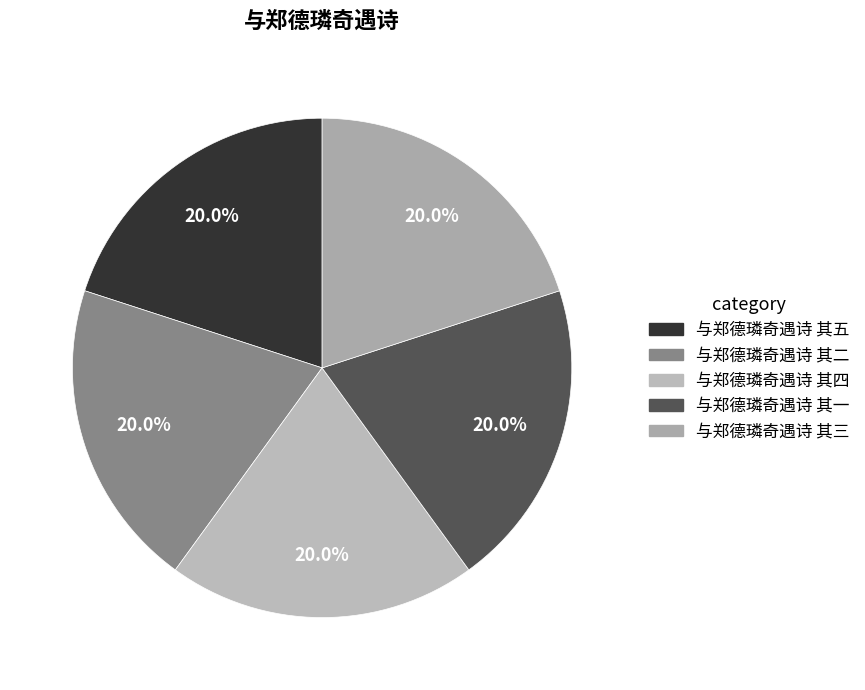

What percentage is the 与郑德璘奇遇诗 其四 slice, to the nearest percent?

20%